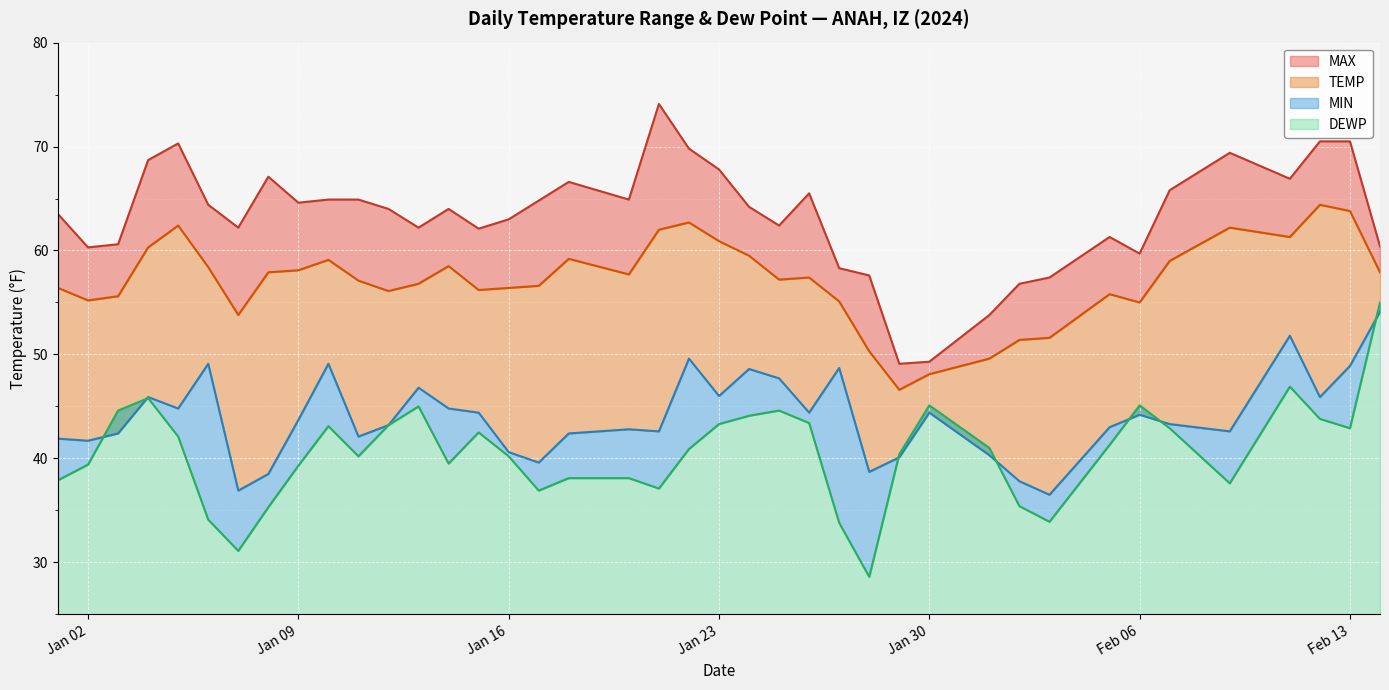

True or false: TEMP and MAX cross at least once.

False